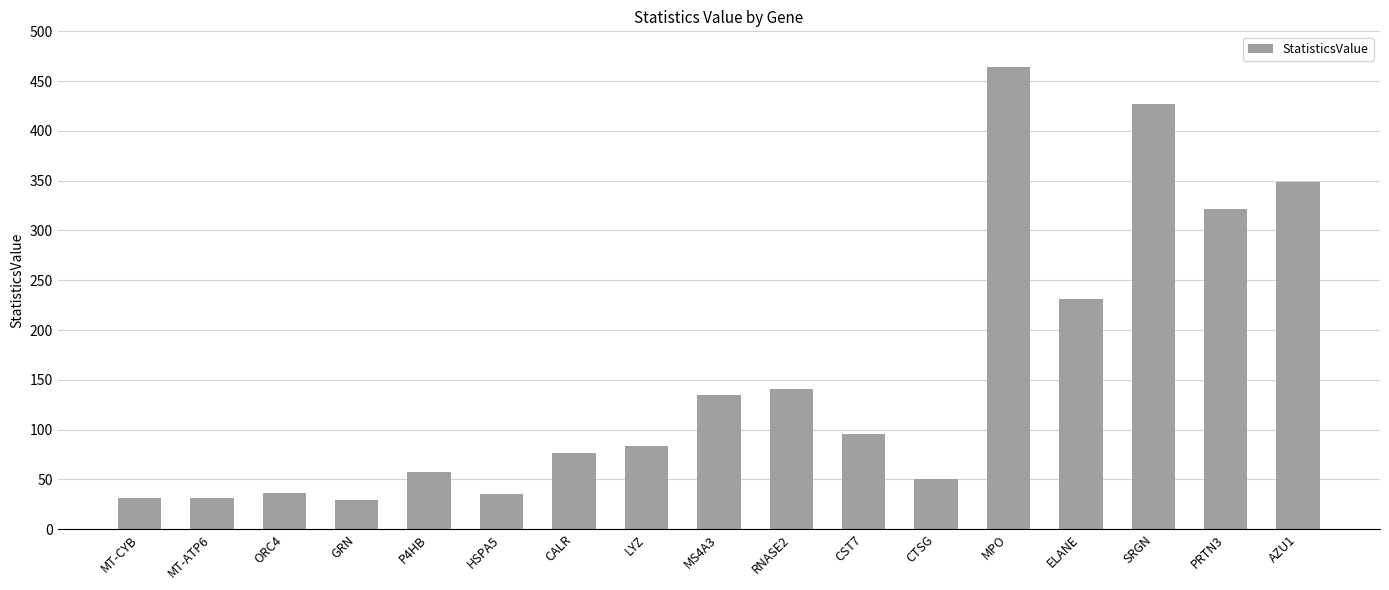

What is the greatest value displayed?

464.3